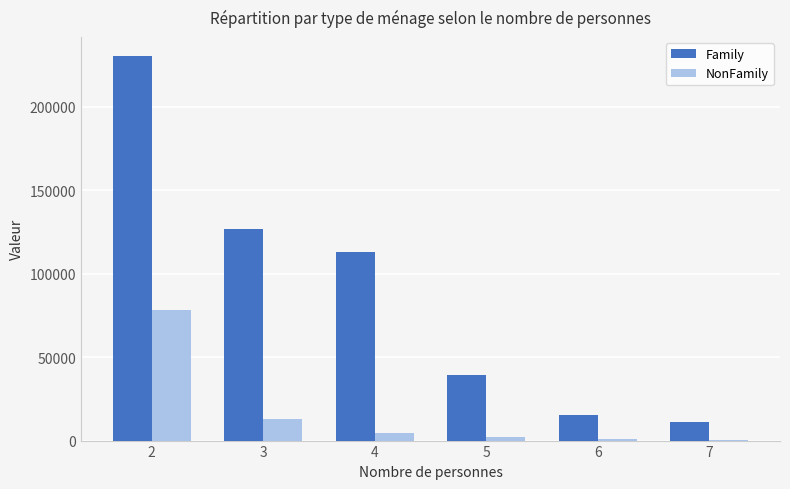

What is the greatest value displayed?

230278